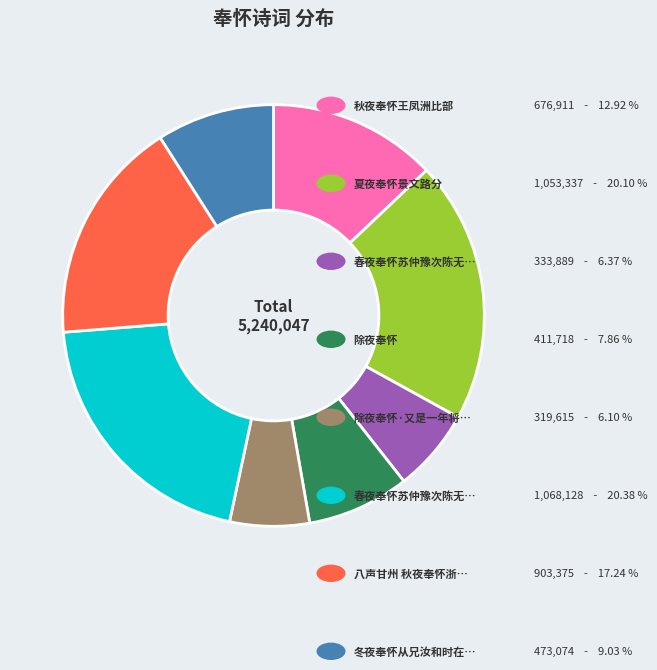

Is there a majority slice in this chart?

No